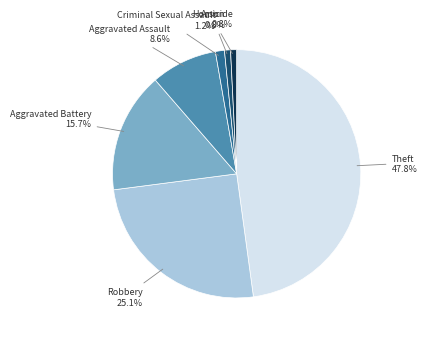

Is there any slice that represents more than half of the pie?

No